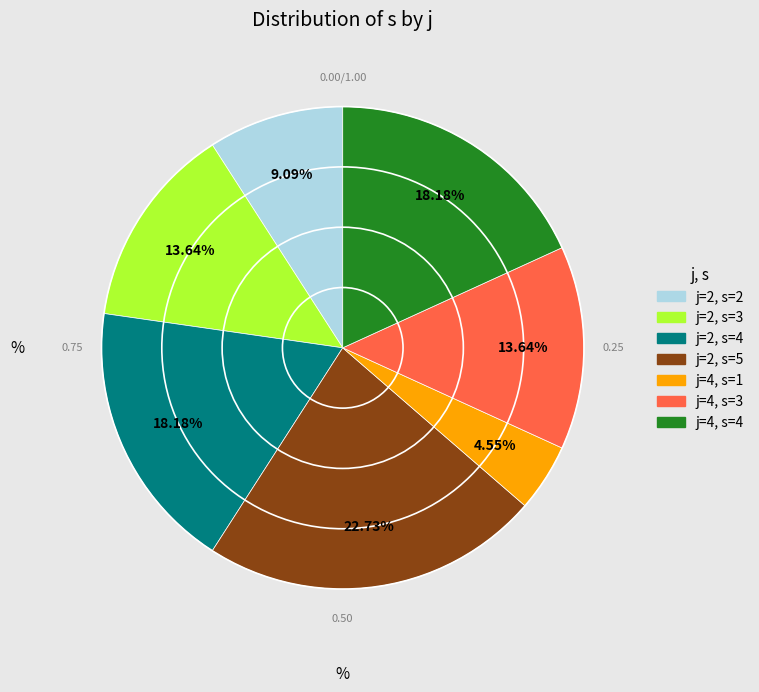

Combined, do j=2, s=5 and j=2, s=2 account for over 50%?

No